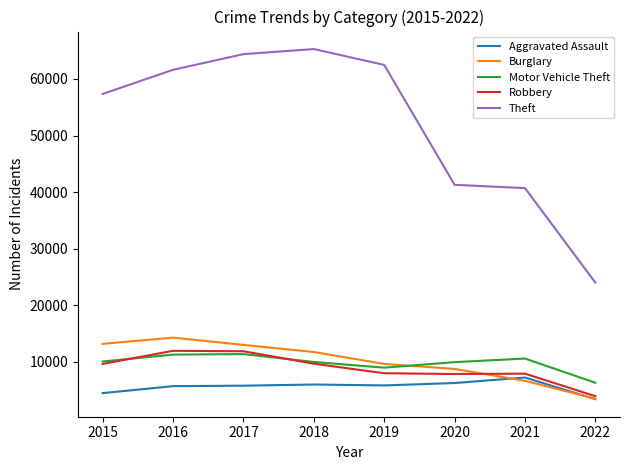

What is the lowest value of the Robbery series?

3939